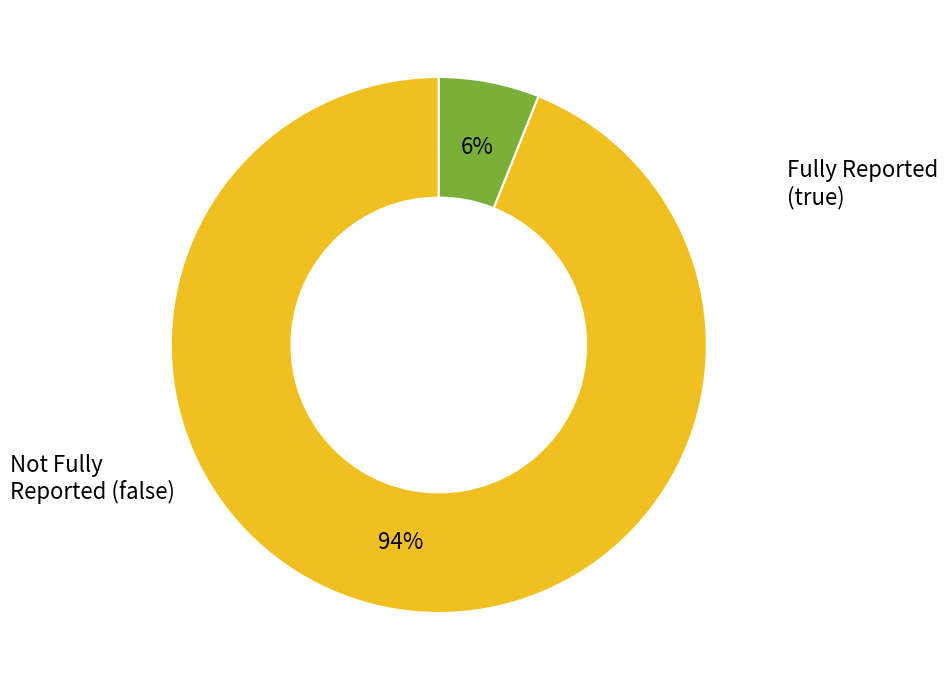

To the nearest percent, what is the average slice percentage?

50%